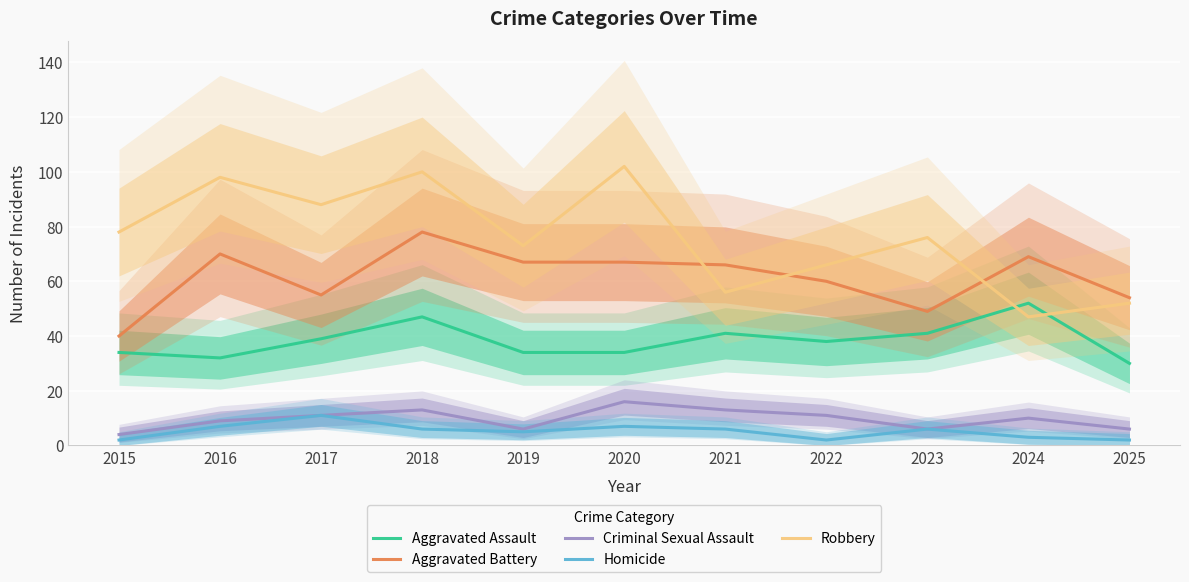

True or false: Homicide and Aggravated Assault cross at least once.

False